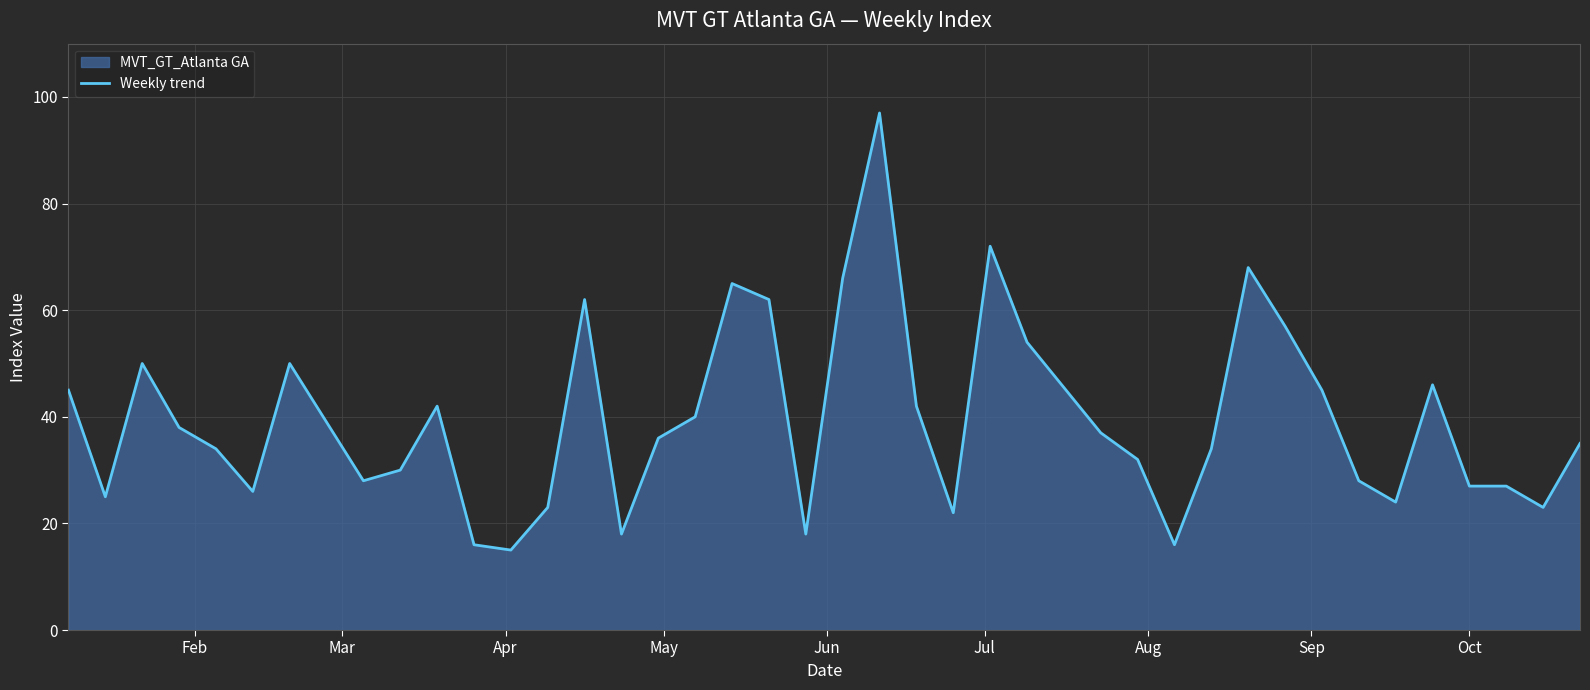

What is the smallest value displayed?

15